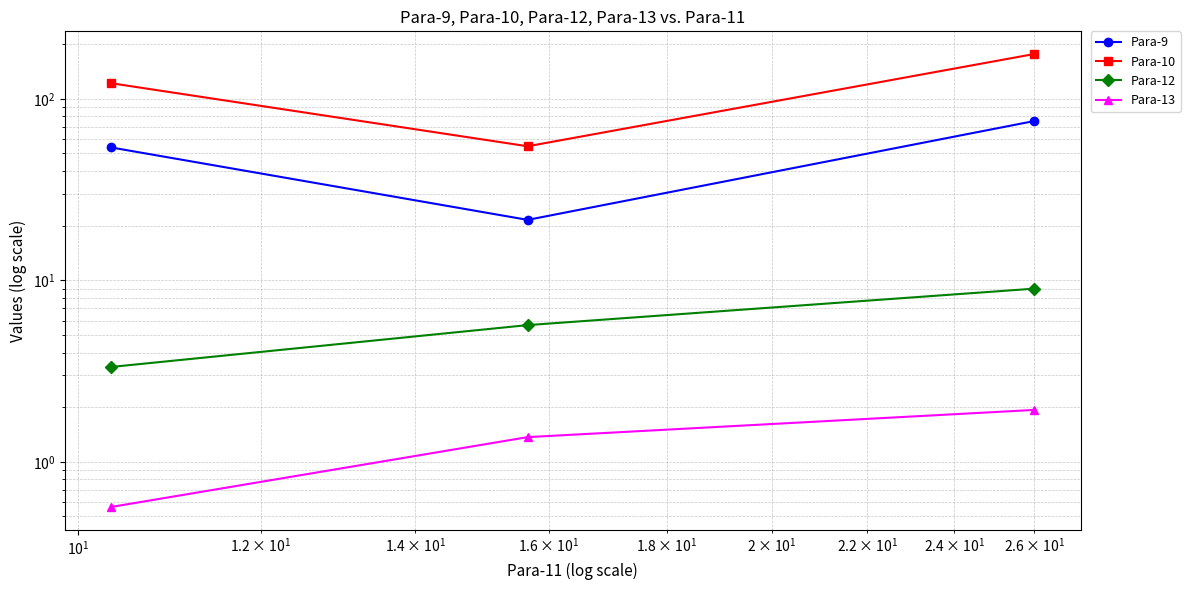

At $\mathdefault{10^{1}}$, list the series in order from largest to smallest.

Para-10, Para-9, Para-12, Para-13